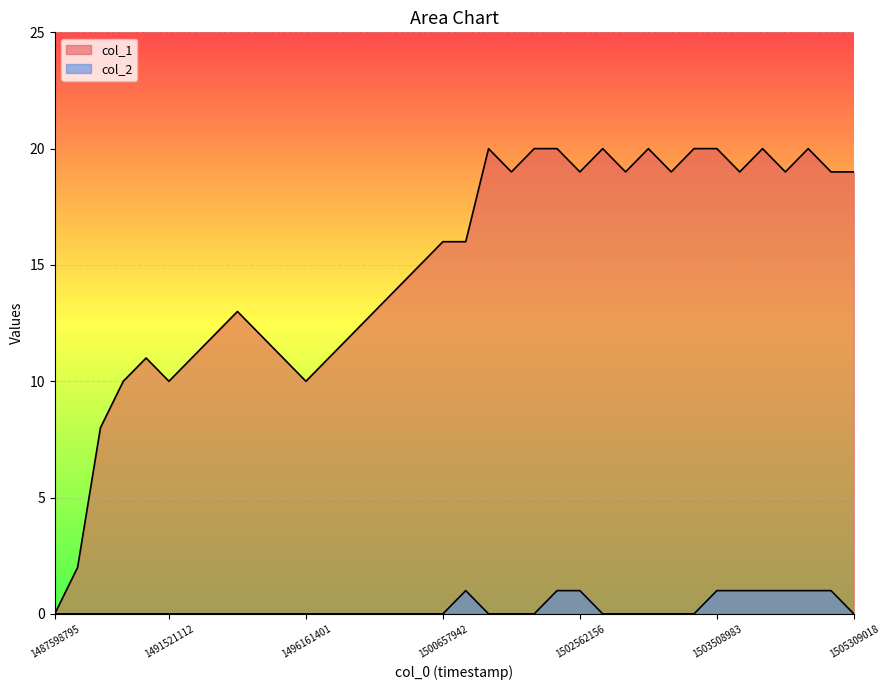

The col_2 series shows 1 at 1502335425. True or false?

True